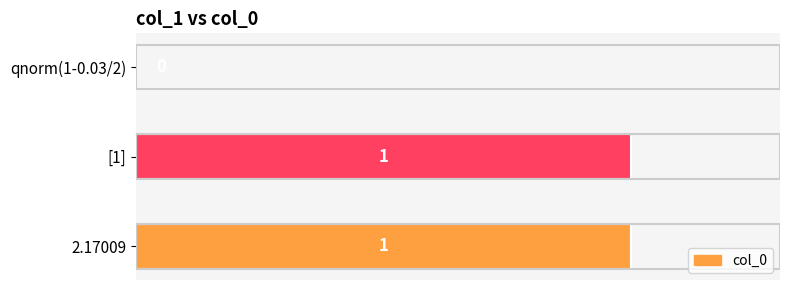

The value at 2.17009 is 1. True or false?

True